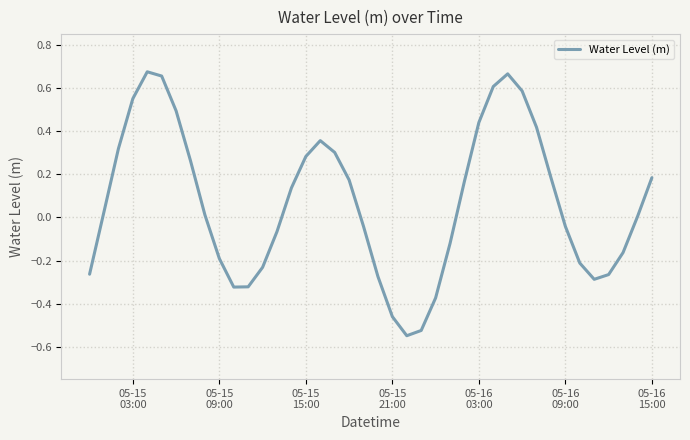

What is the difference between the maximum and minimum values?

1.2